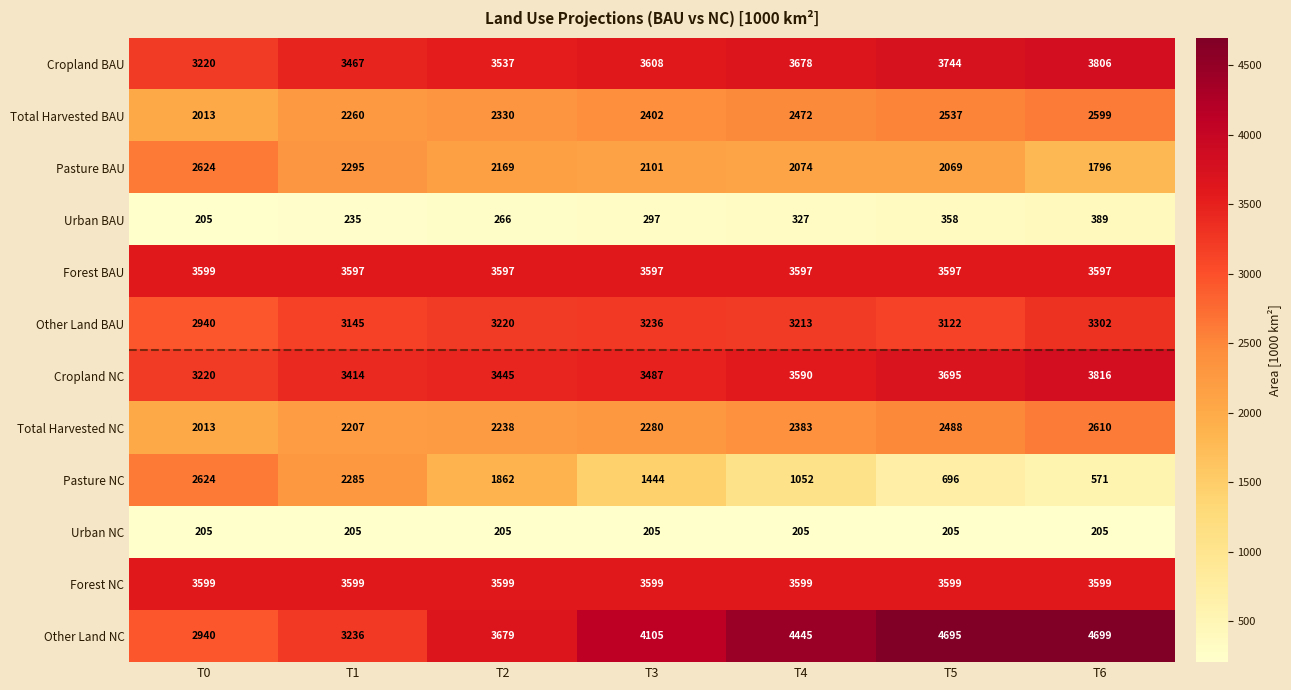

At which label does Pasture BAU reach its peak?

T0